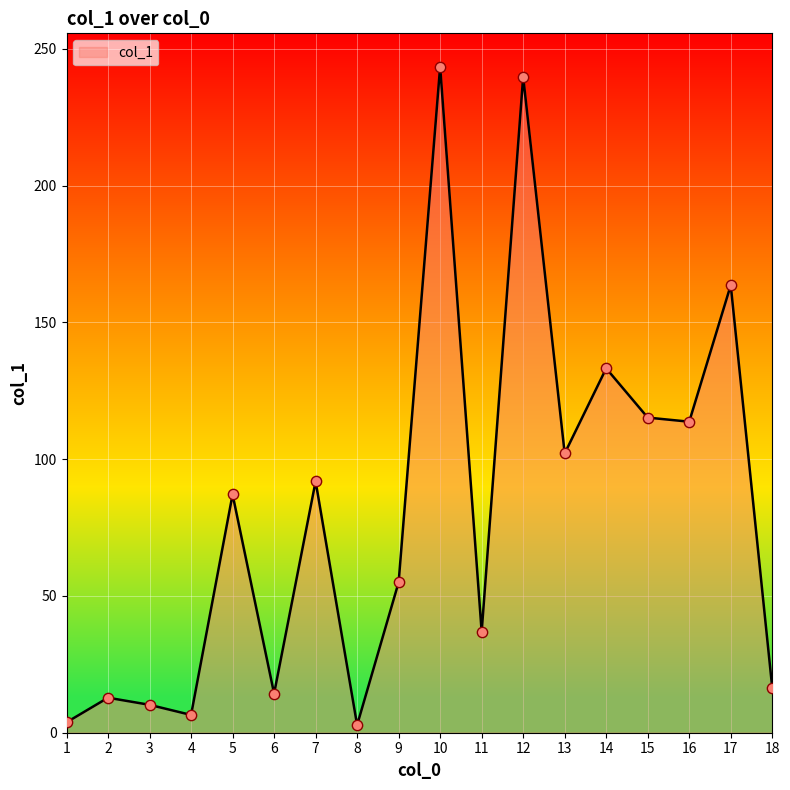

Between 14 and 13, which is larger?

14